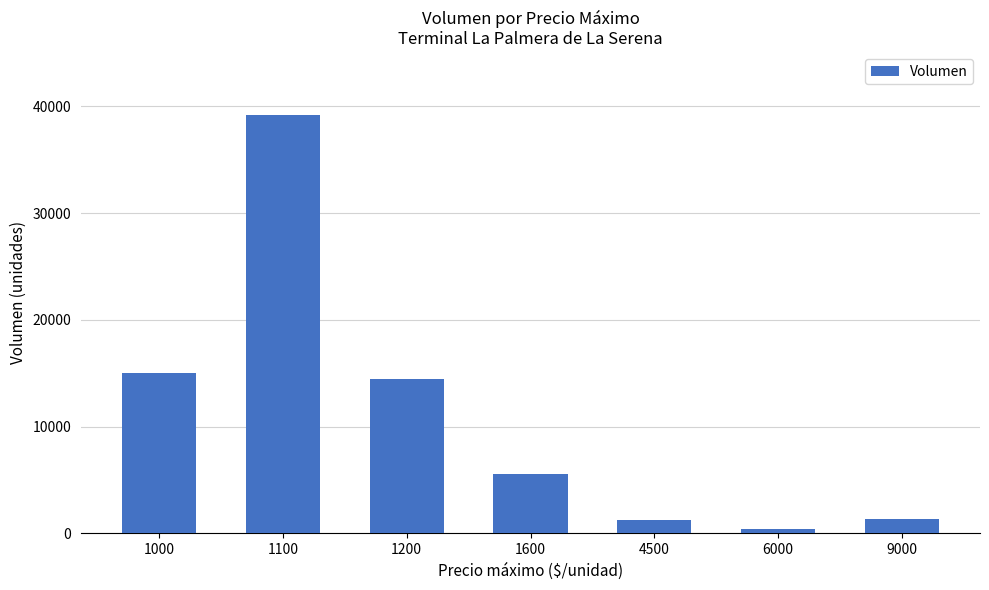

Count the number of data series in this chart.

1